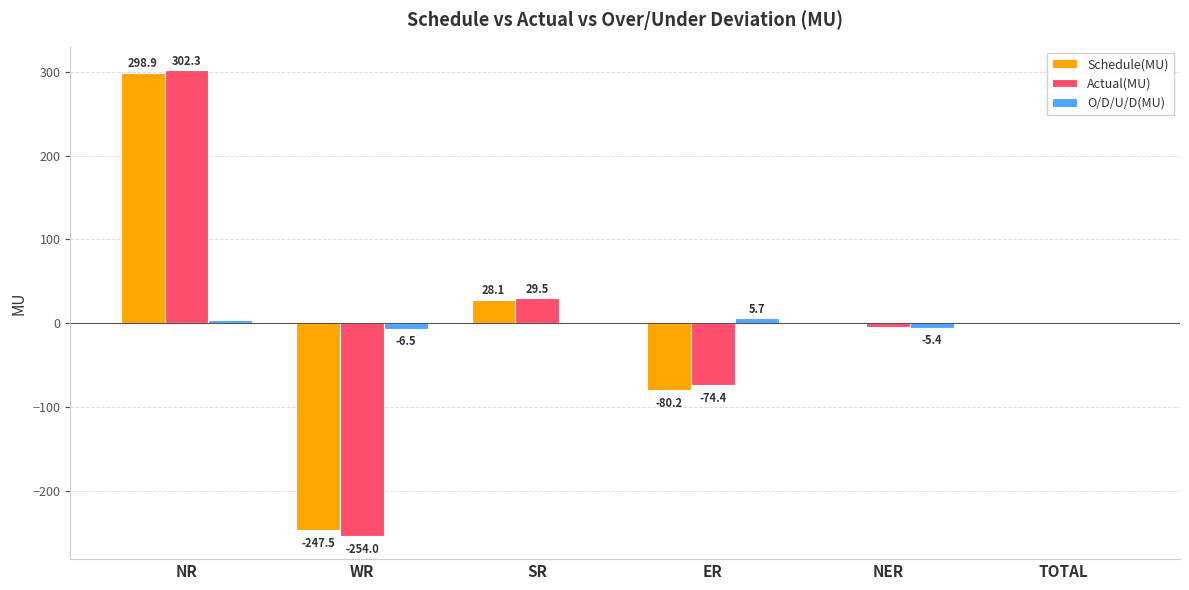

What is the total value across all series at SR?

59.1